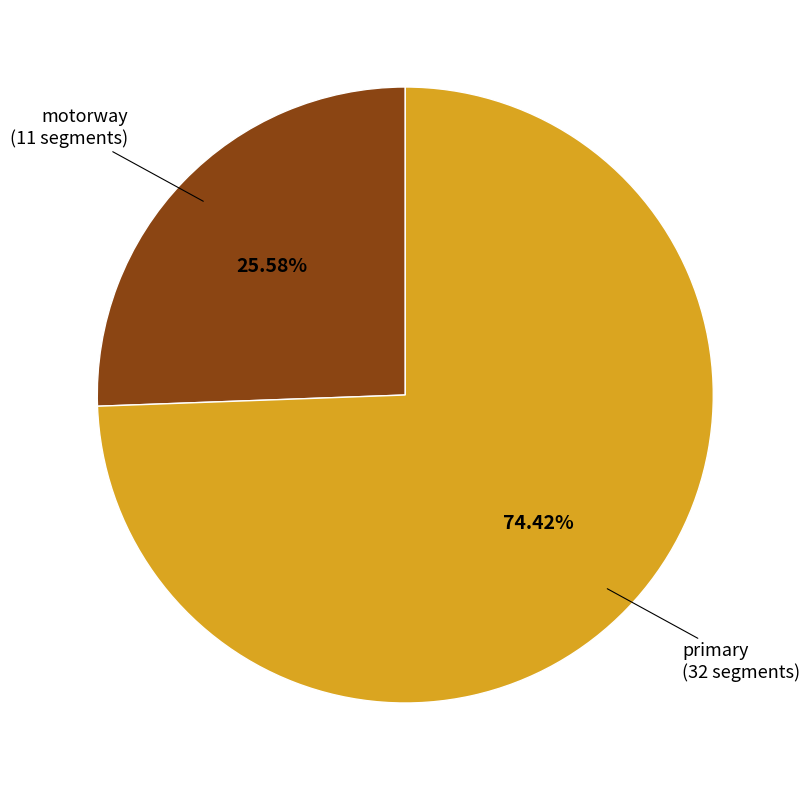

Which has a higher value, primary or motorway?

primary